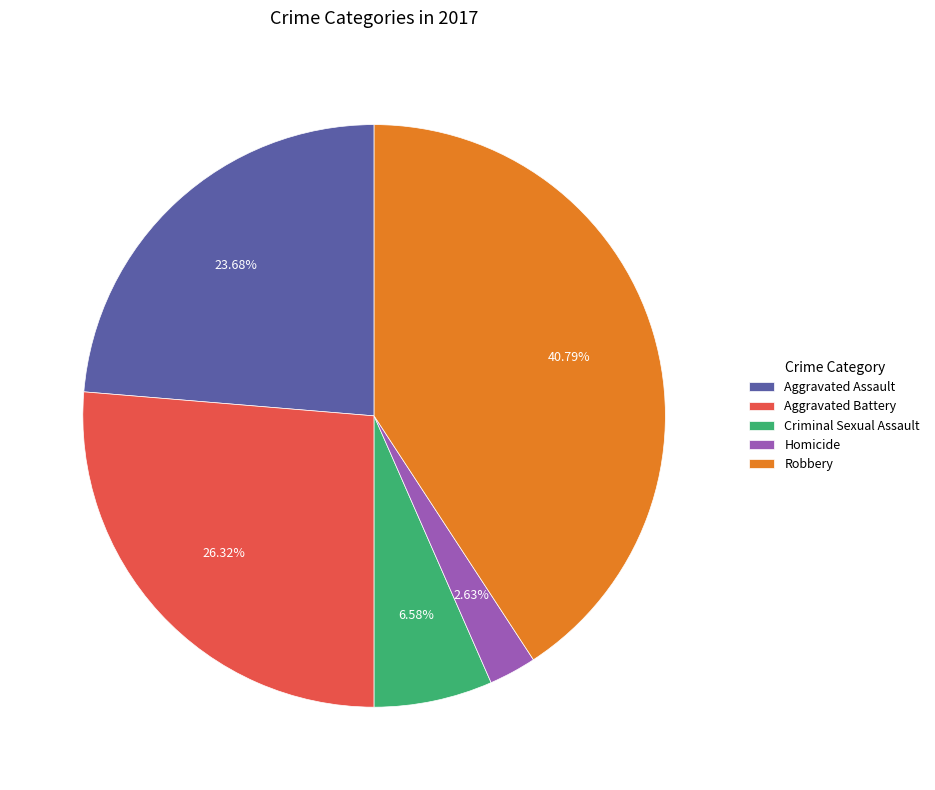

The Aggravated Assault slice represents 24% of the pie. True or false?

True